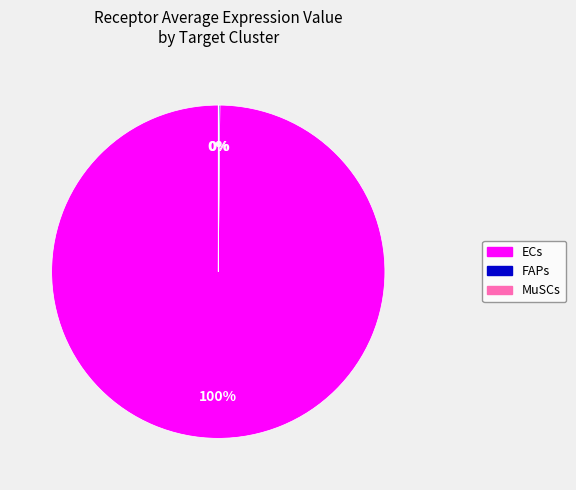

Is there a majority slice in this chart?

Yes